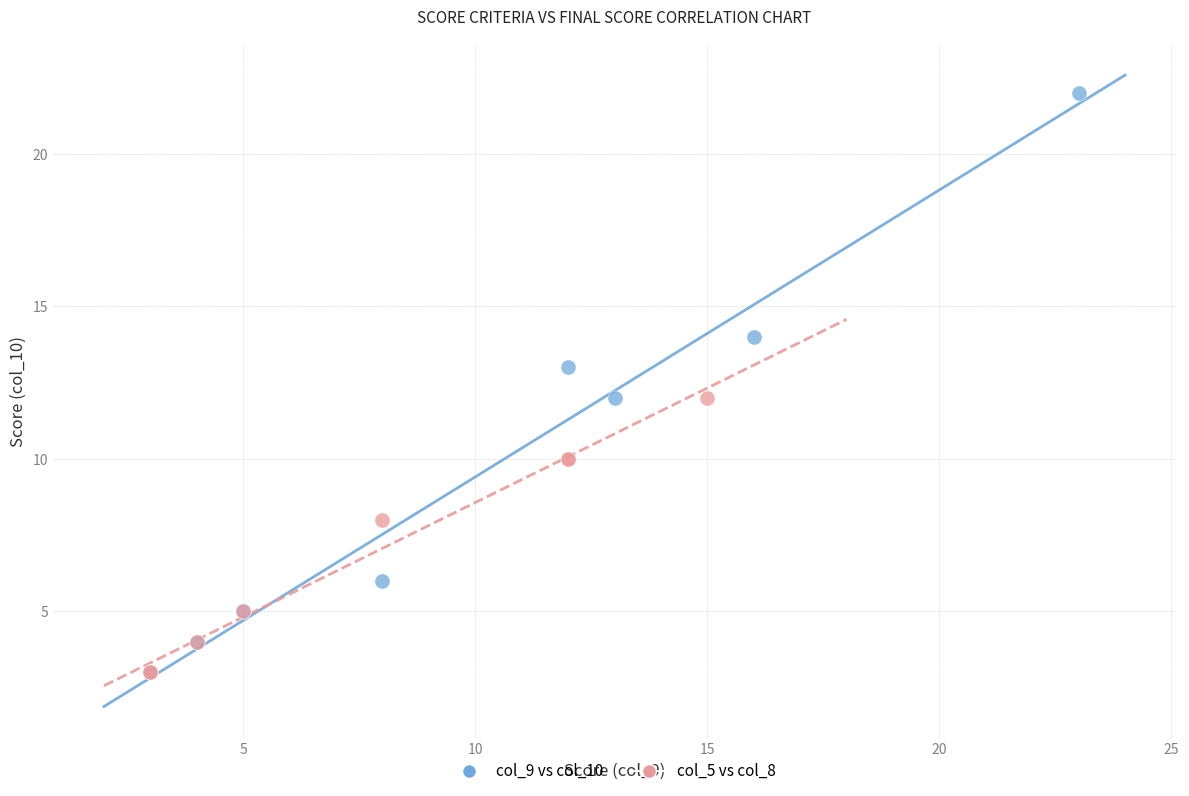

Which series reaches the maximum Y coordinate?

col_9 vs col_10